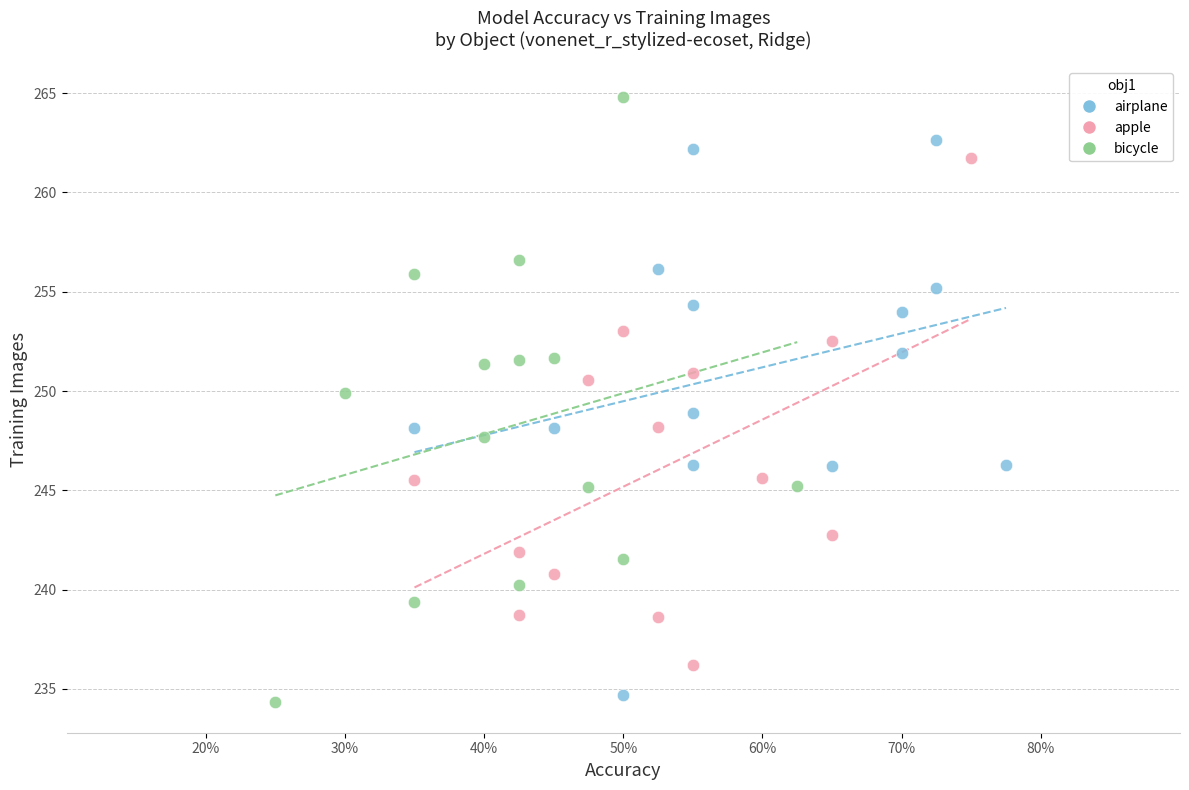

Which series contains the highest Y value?

bicycle